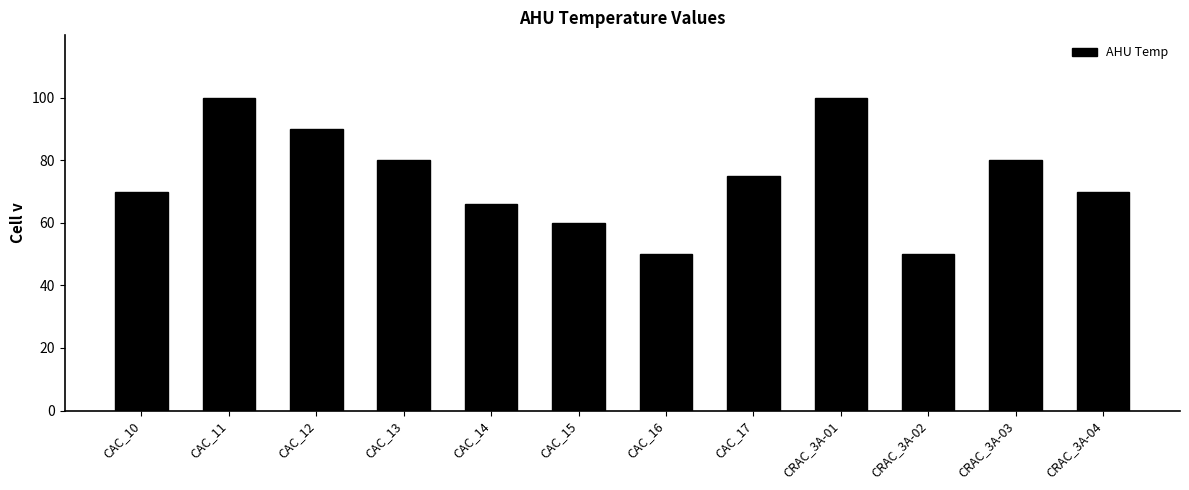

What is the minimum value shown in the chart?

50